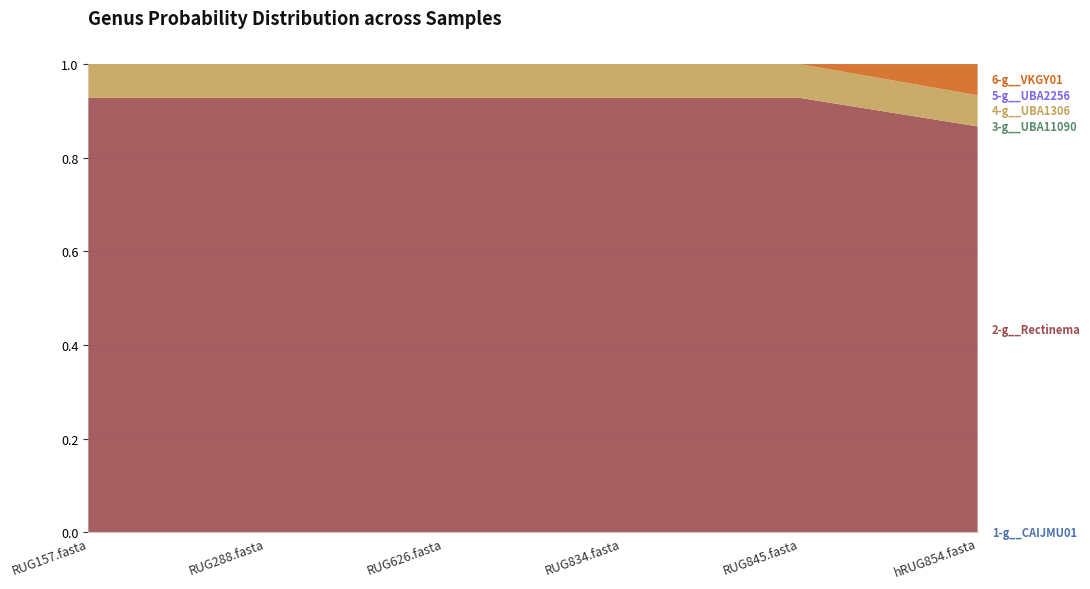

Reading left to right, extract all data points from this chart.

1-g__CAIJMU01: 0.0	0.0	0.0	0.0	0.0	0.0
2-g__Rectinema: 0.9	0.9	0.9	0.9	0.9	0.9
3-g__UBA11090: 0.0	0.0	0.0	0.0	0.0	0.0
4-g__UBA1306: 0.1	0.1	0.1	0.1	0.1	0.1
5-g__UBA2256: 0.0	0.0	0.0	0.0	0.0	0.0
6-g__VKGY01: 0.0	0.0	0.0	0.0	0.0	0.1